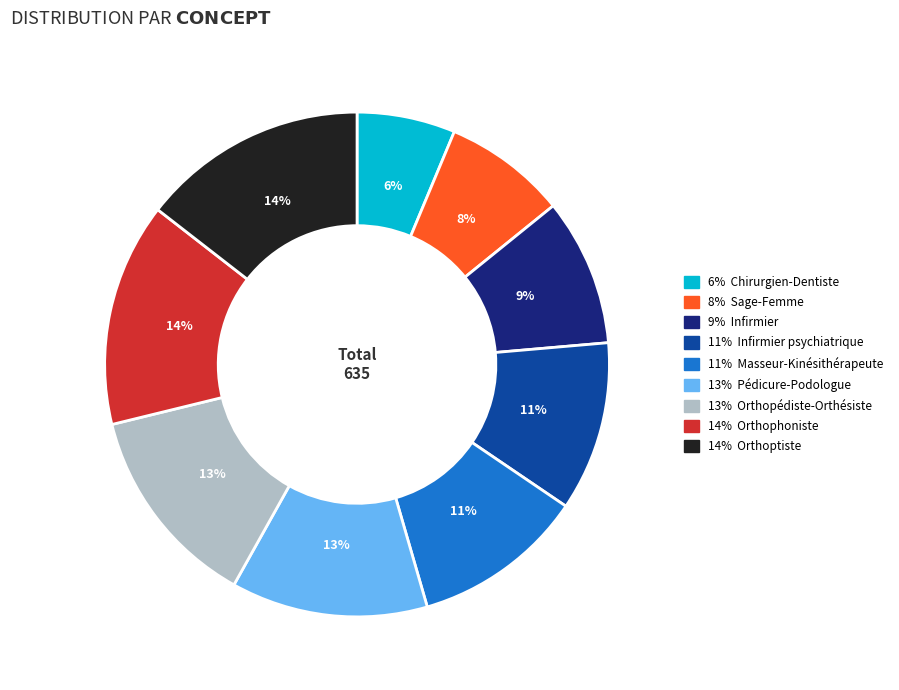

To the nearest percent, what portion does 9% Infirmier represent?

9%